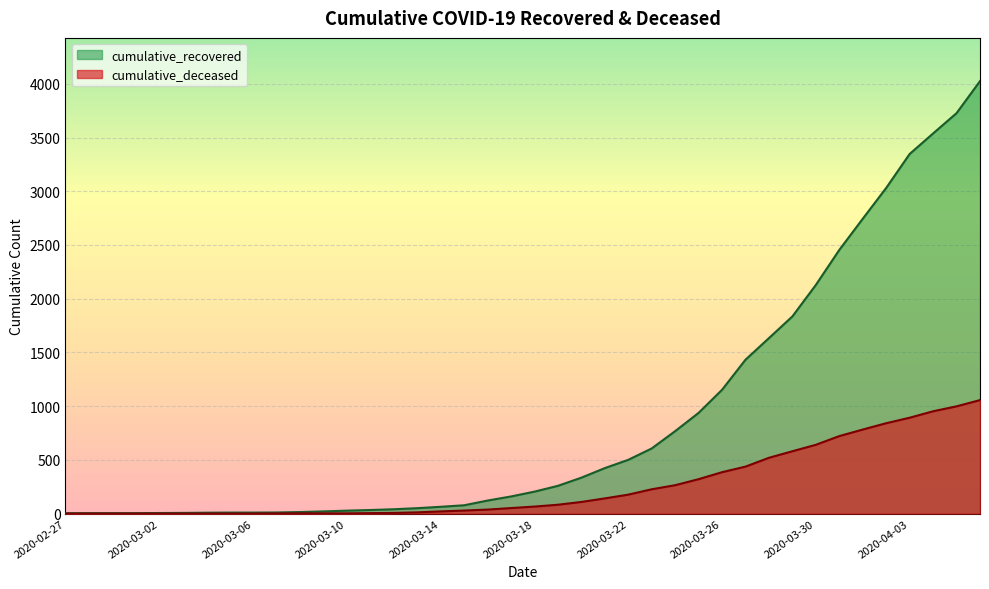

Which series has the widest spread of values?

cumulative_recovered